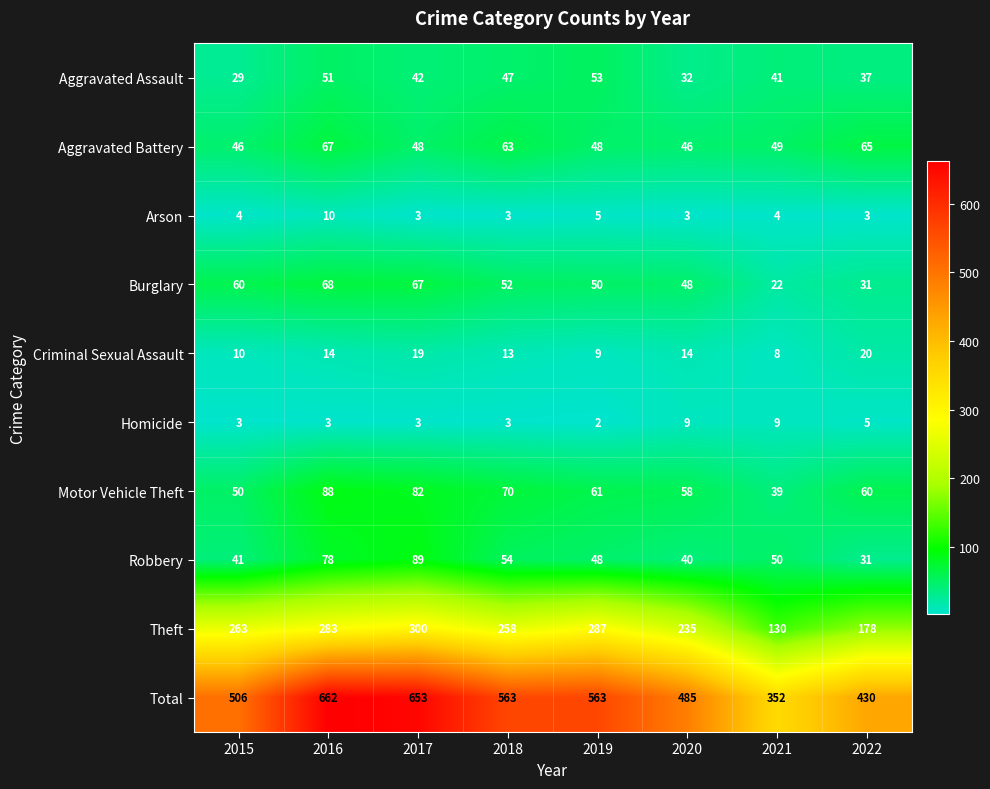

The value of Theft at 2015 is 263. True or false?

True